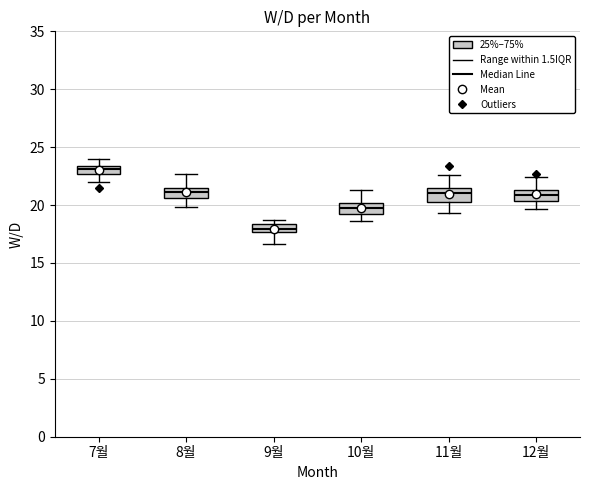

Where is the lower edge of the box for 11월 on the y-axis? The values are not printed on the chart, so give them approximately, as read against the axis.

20.5